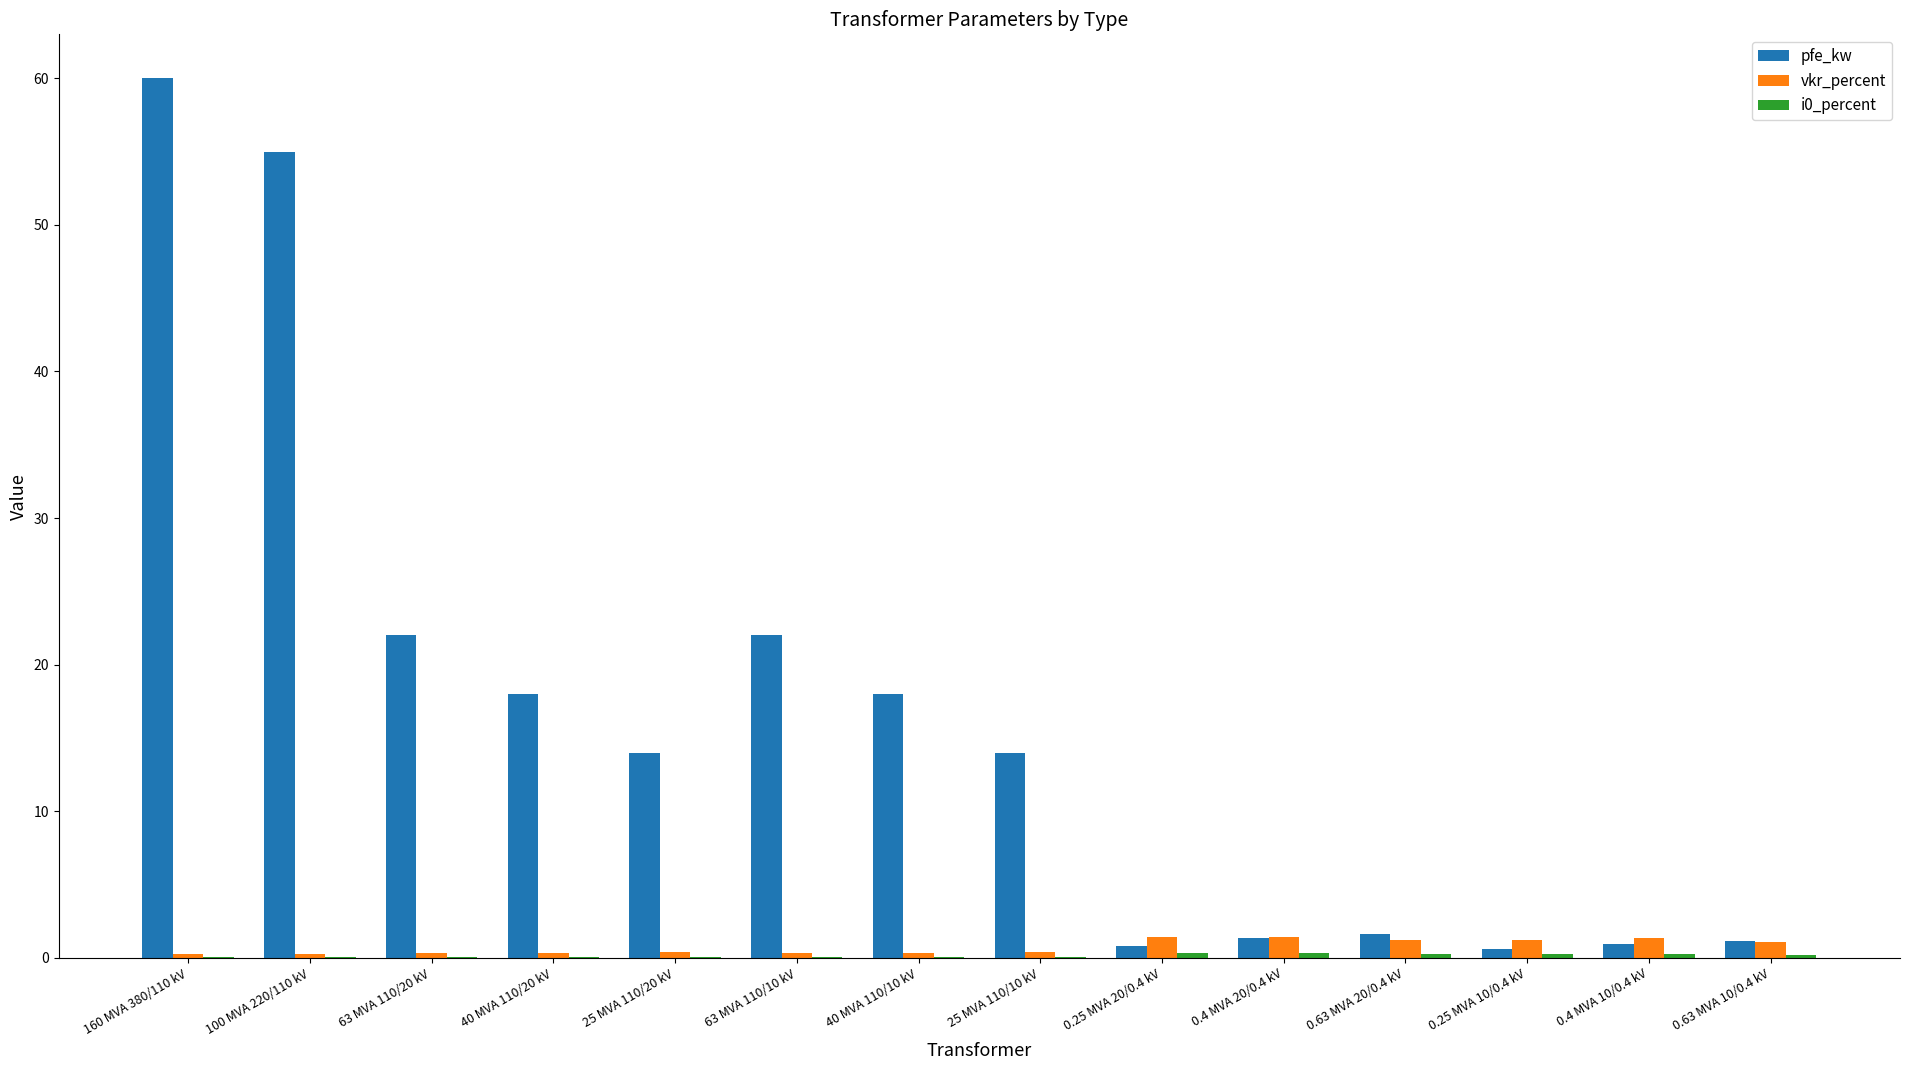

Between 63 MVA 110/10 kV and 0.63 MVA 10/0.4 kV, which series saw the biggest shift?

pfe_kw